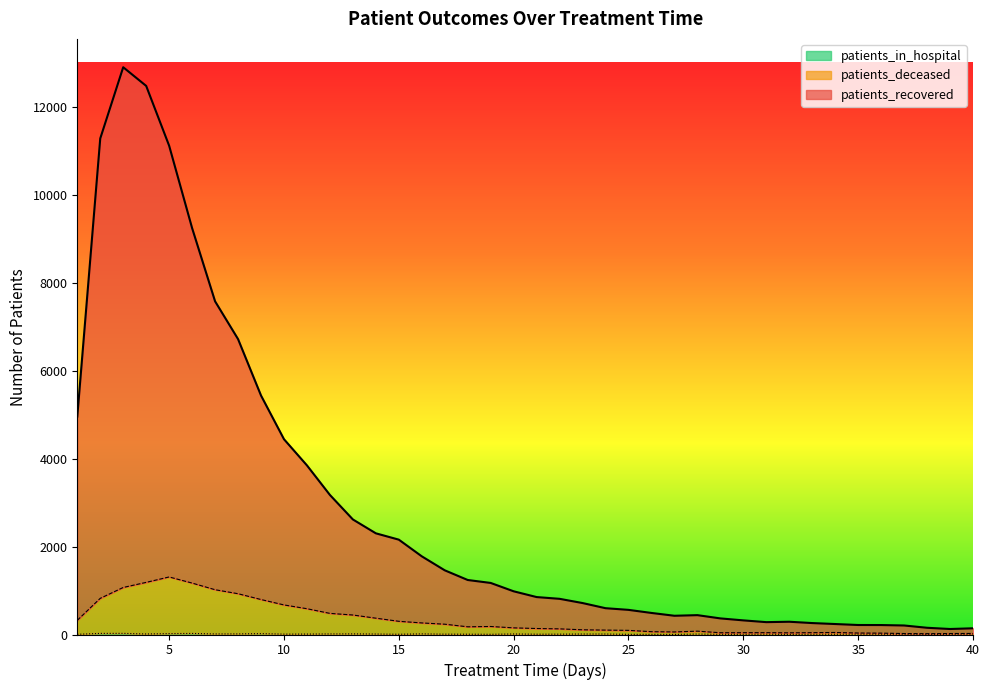

The value of patients_in_hospital at 5 is 21. True or false?

True